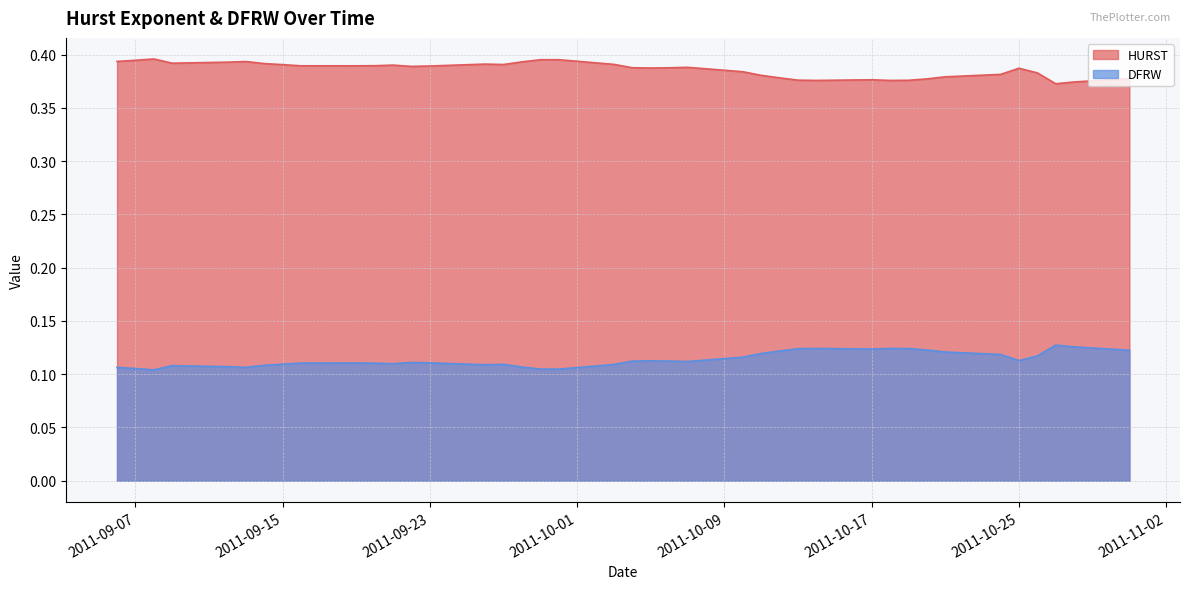

True or false: DFRW has more than 2 points higher than both neighbors.

True